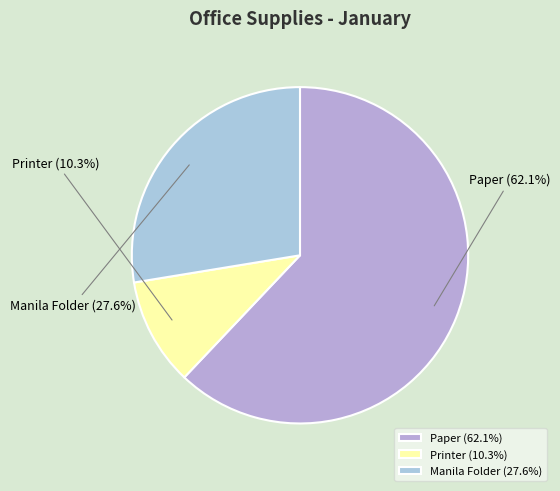

Does Printer account for over 50% of the chart?

No